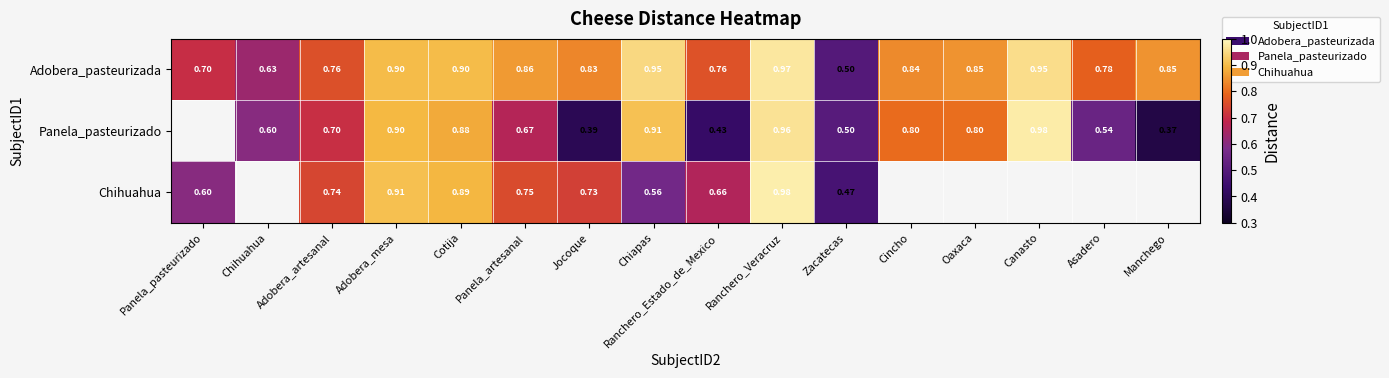

Which series changed the most between Cotija and Ranchero_Estado_de_Mexico?

Panela_pasteurizado